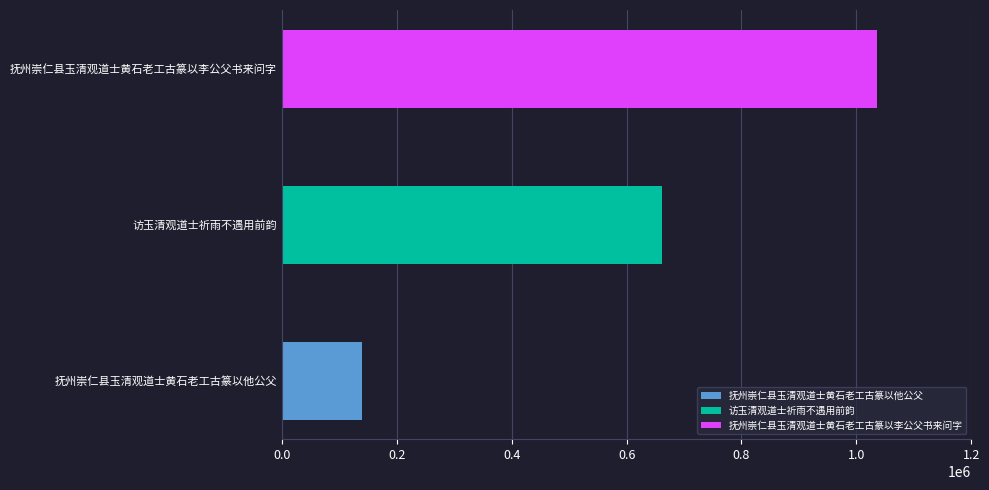

What is the difference between the maximum and minimum values?

894952